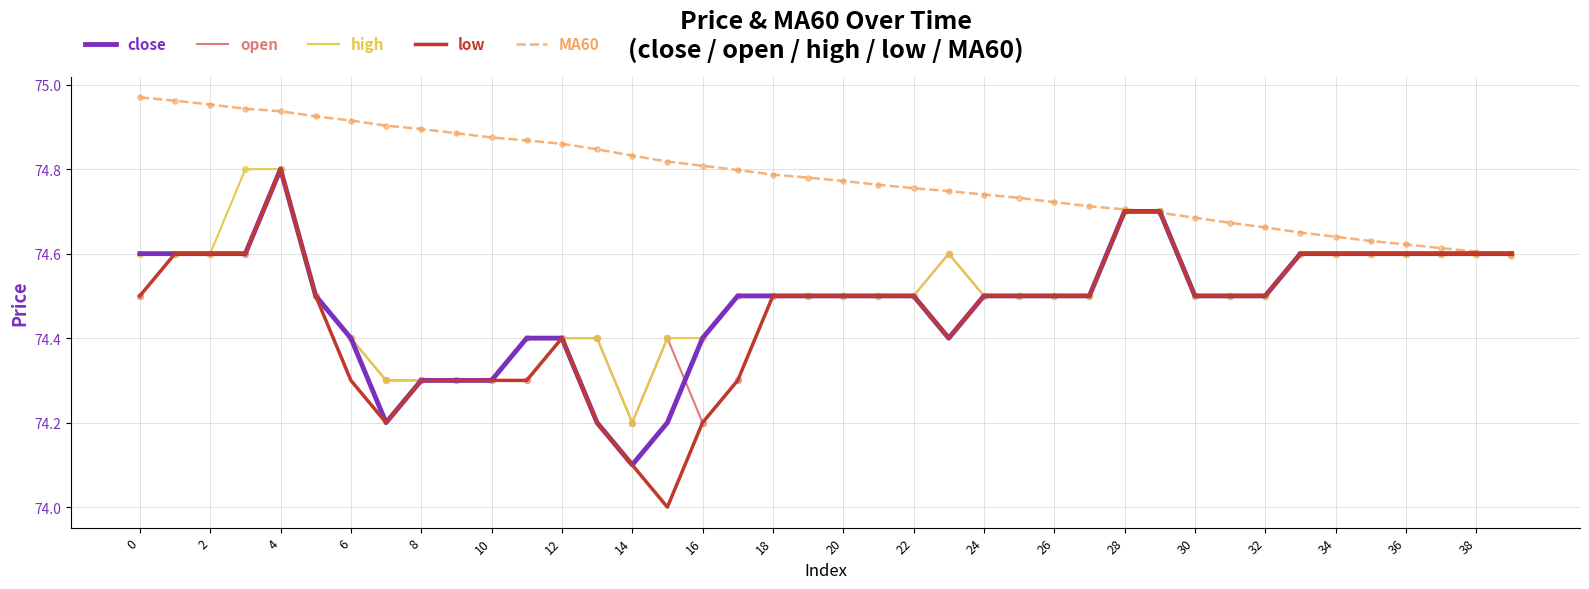

What are all the series names shown in the legend?

close, open, high, low, MA60